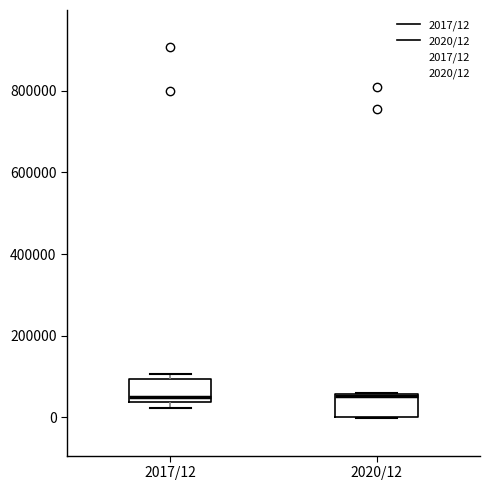

Reading left to right, read every box against the y-axis: the position of its median line, the range the box covers, and the ends of its whiskers. The values are not printed on the chart, so give them approximately, as read against the axis.

2017/12: median 60000, box 40000 to 100000, whiskers 20000 to 100000 (just above the box's upper edge)
2020/12: median 60000, box 0 to 60000, whiskers 0 to 60000